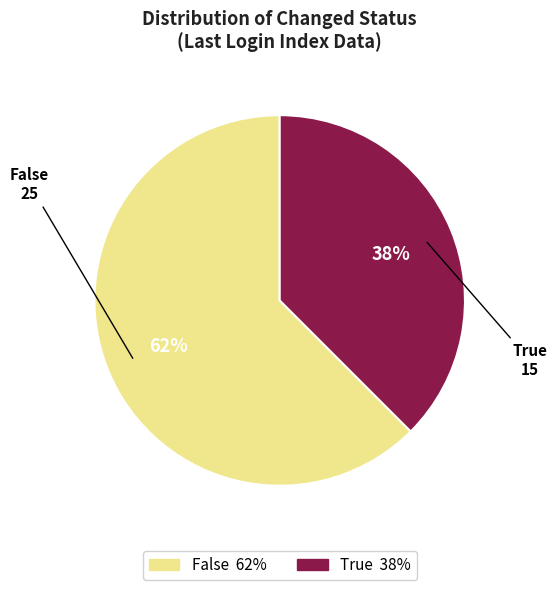

Which has a higher value, False or True?

False